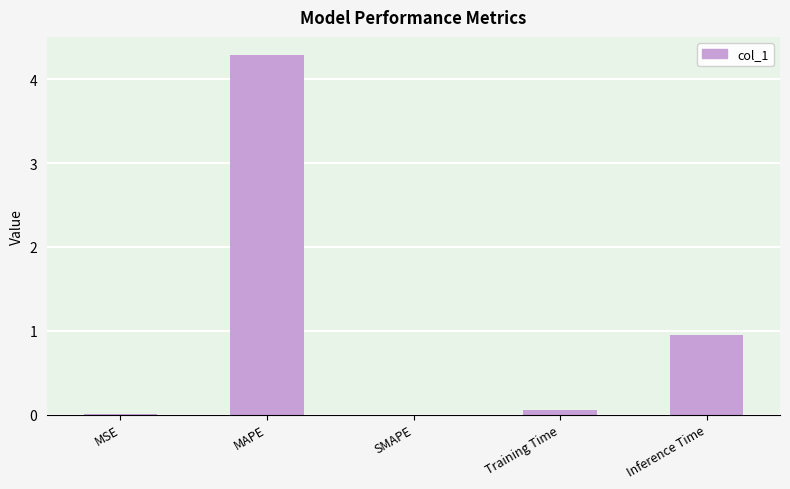

Which label corresponds to the largest value in the chart?

MAPE